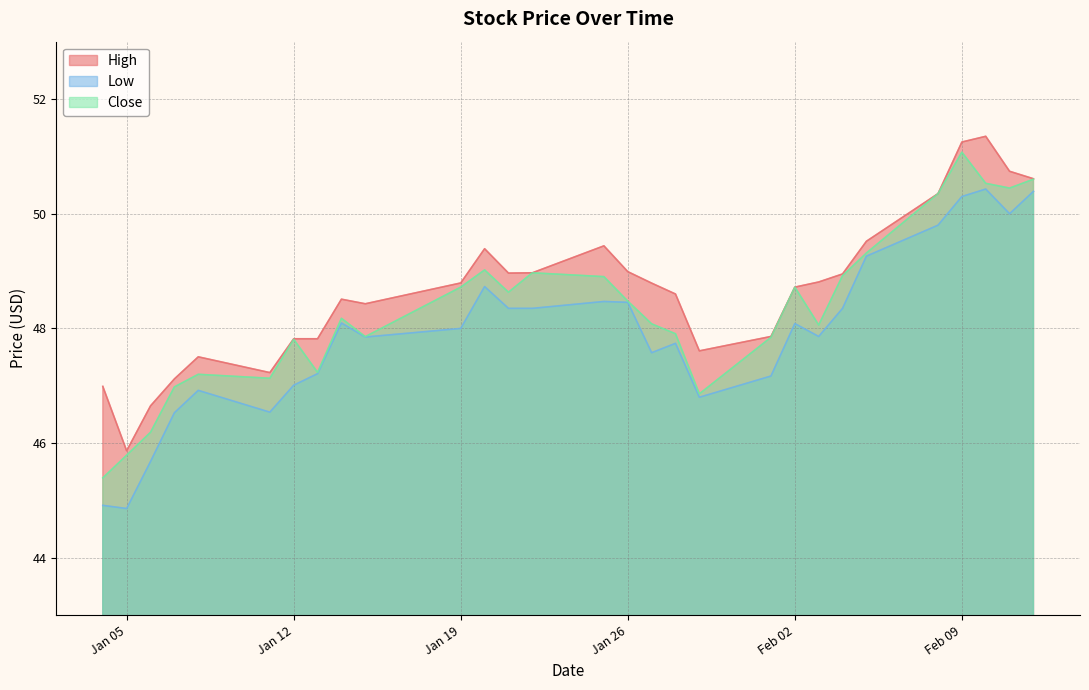

True or false: Low and High cross at least once.

False